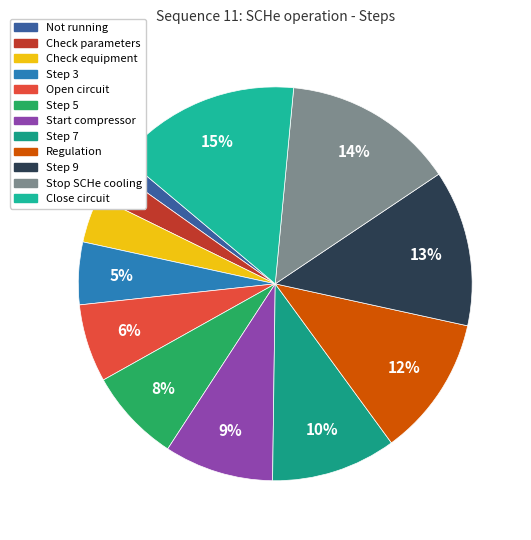

Which category has the smallest portion of the pie?

Not running